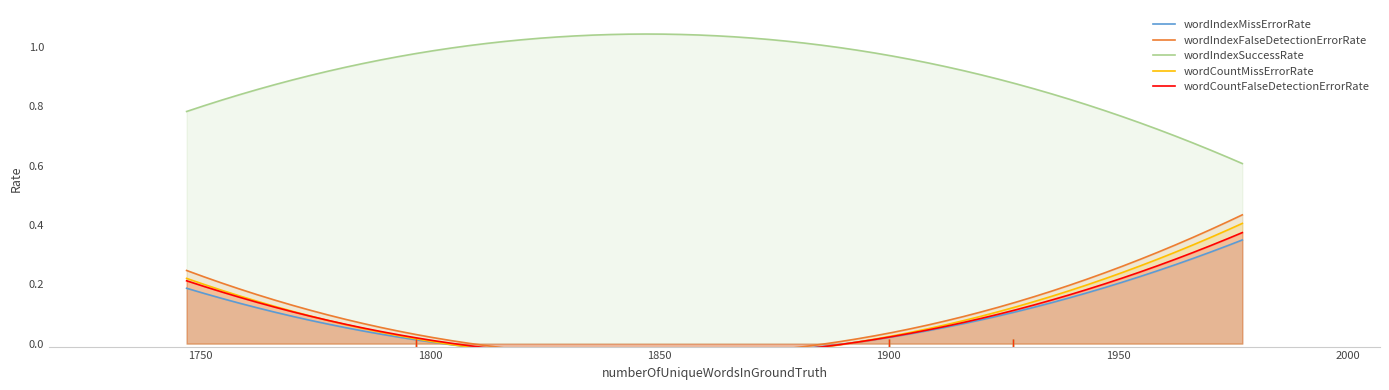

What are all the series names shown in the legend?

wordIndexMissErrorRate, wordIndexFalseDetectionErrorRate, wordIndexSuccessRate, wordCountMissErrorRate, wordCountFalseDetectionErrorRate